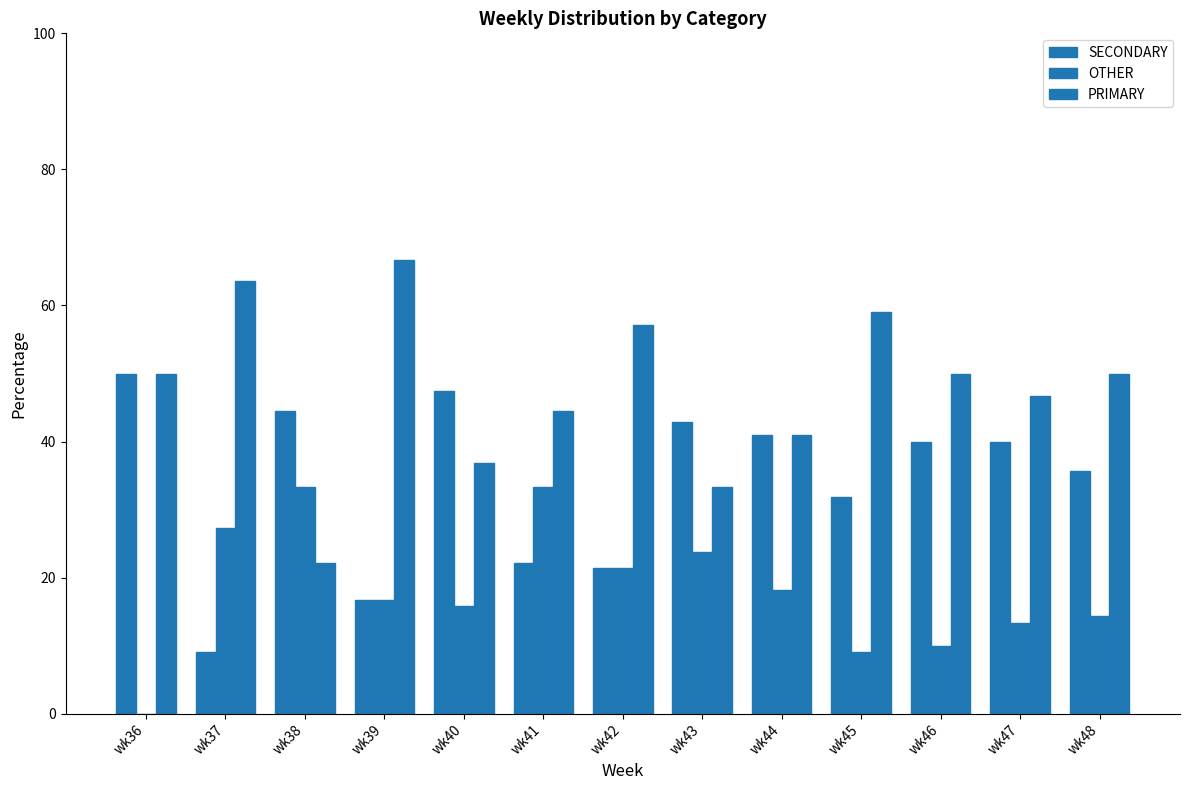

Are the bars grouped side by side (vs. stacked)?

Yes